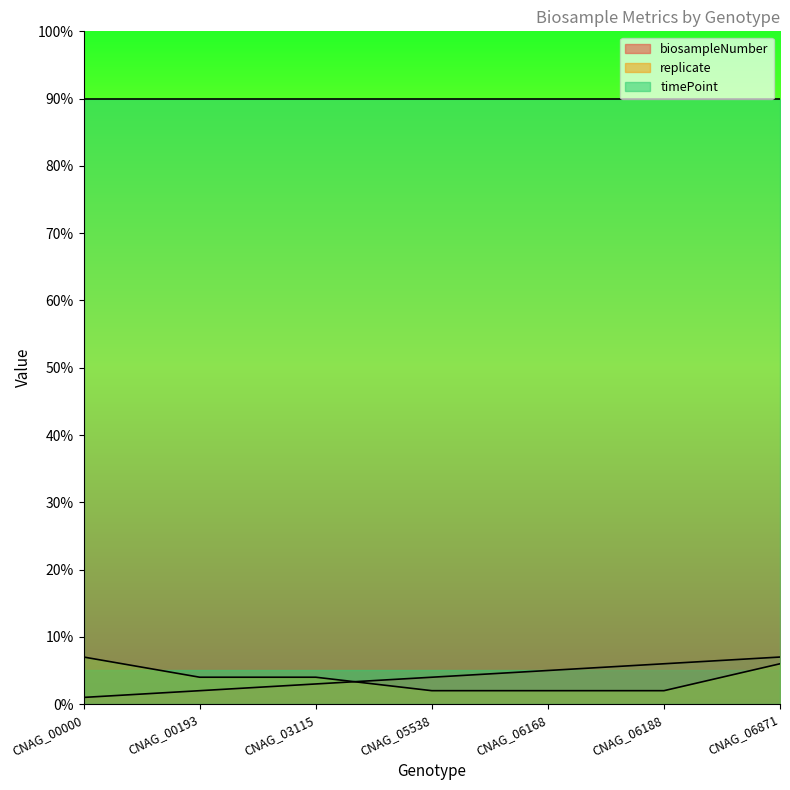

What is the difference between the highest and lowest values at CNAG_06188?

88